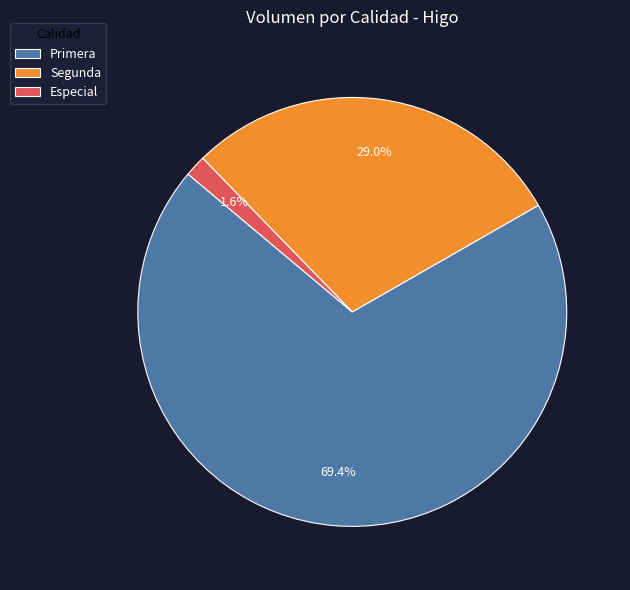

To the nearest percent, what is the difference between the largest and smallest slice percentages?

68%